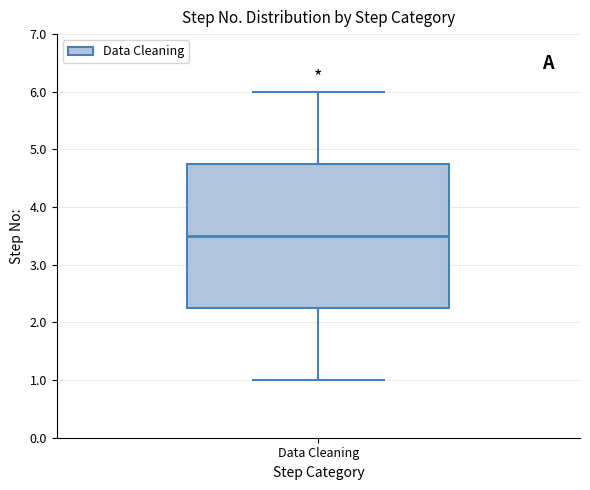

Transcribe this box plot: give where the median line is, the range the box spans, and where the two whiskers end, as read against the y-axis. The values are not printed on the chart, so give them approximately, as read against the axis.

median 3.5, box 2.3 to 4.8, whiskers 1.0 to 6.0